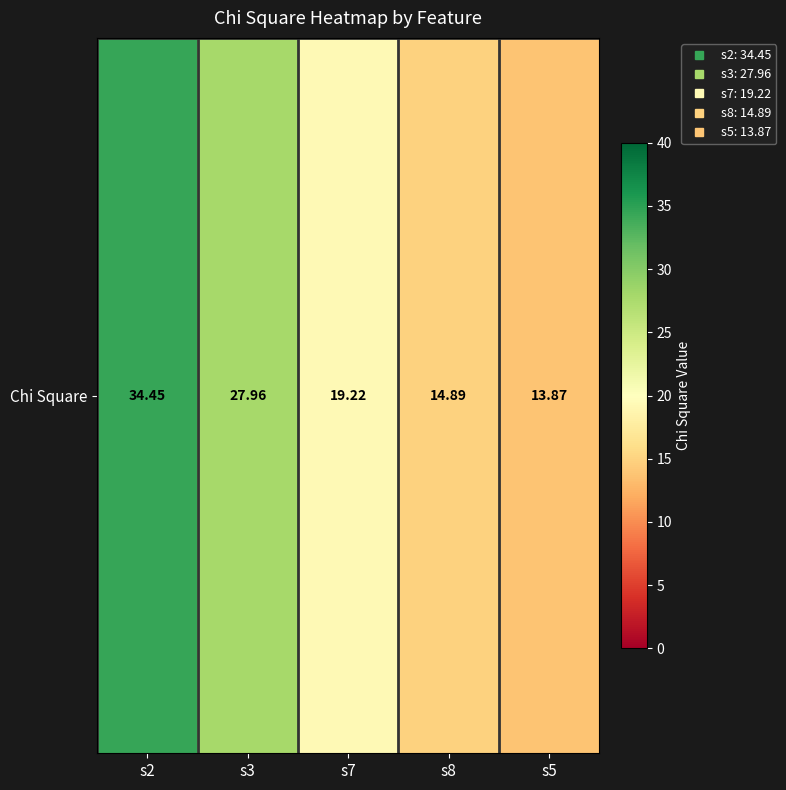

Which has a higher value, s3 or s8?

s3